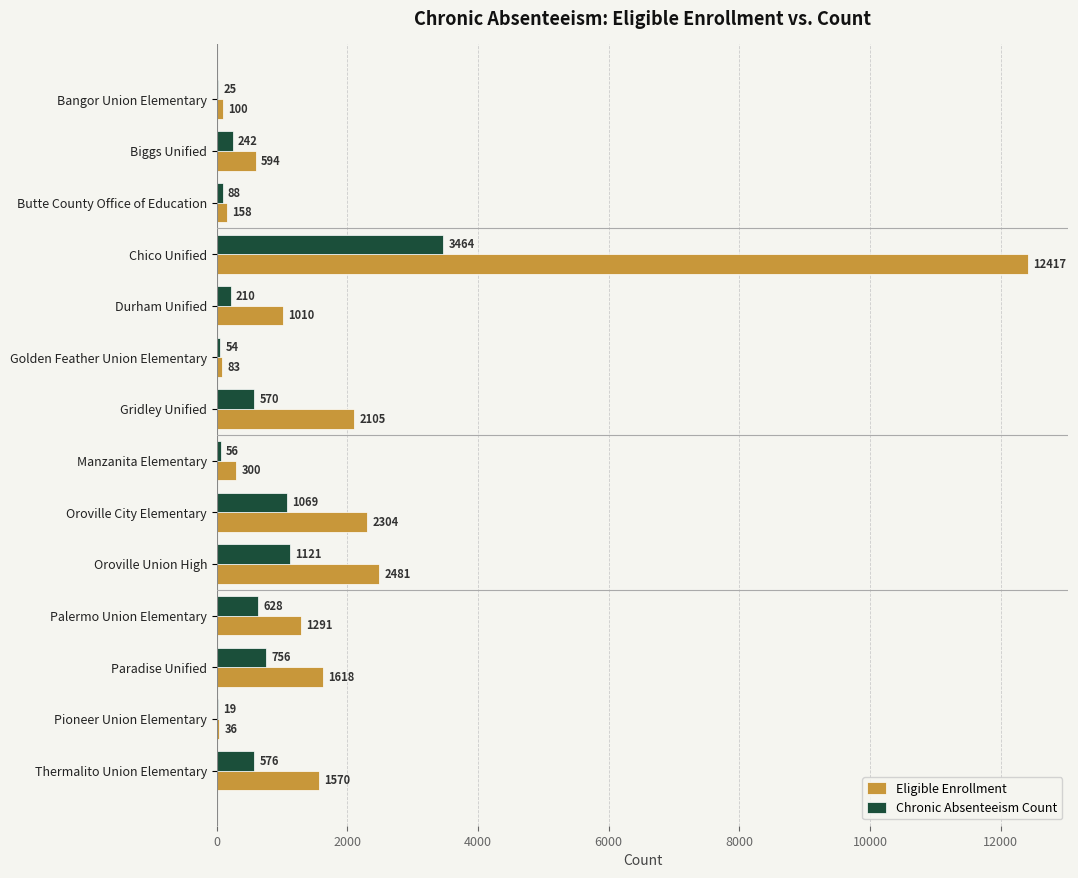

Which category has the highest value in the Chronic Absenteeism Count series?

Chico Unified